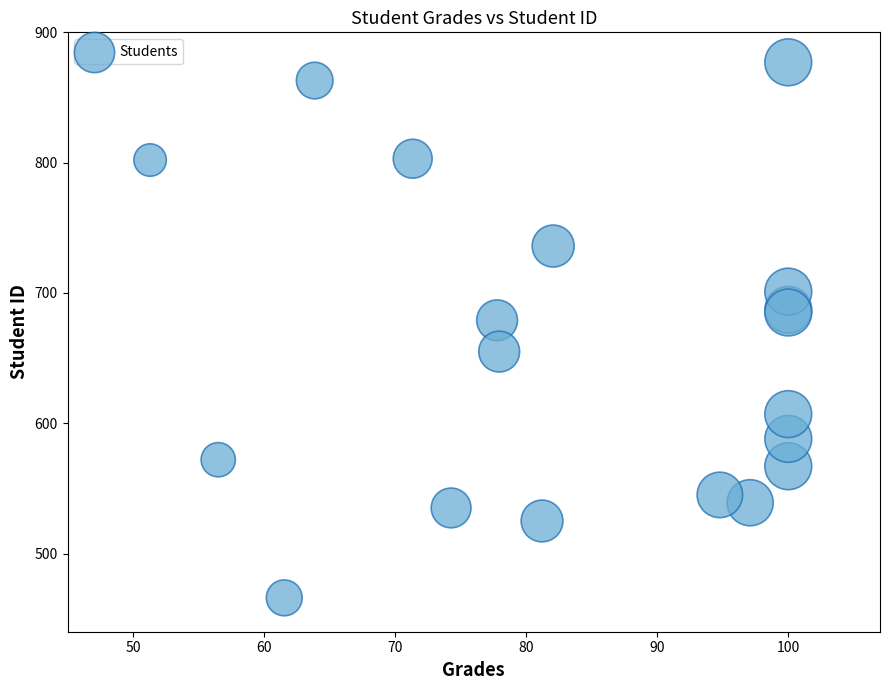

What Y value in the scatter plot is closest to 671?

679